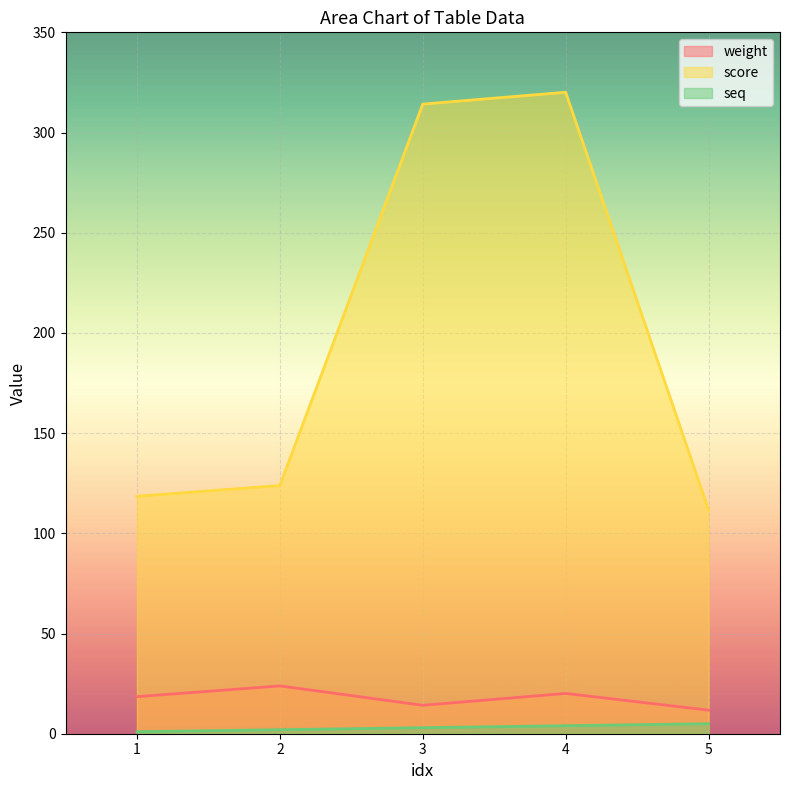

What is the difference between the maximum and minimum values in the score series?

208.3